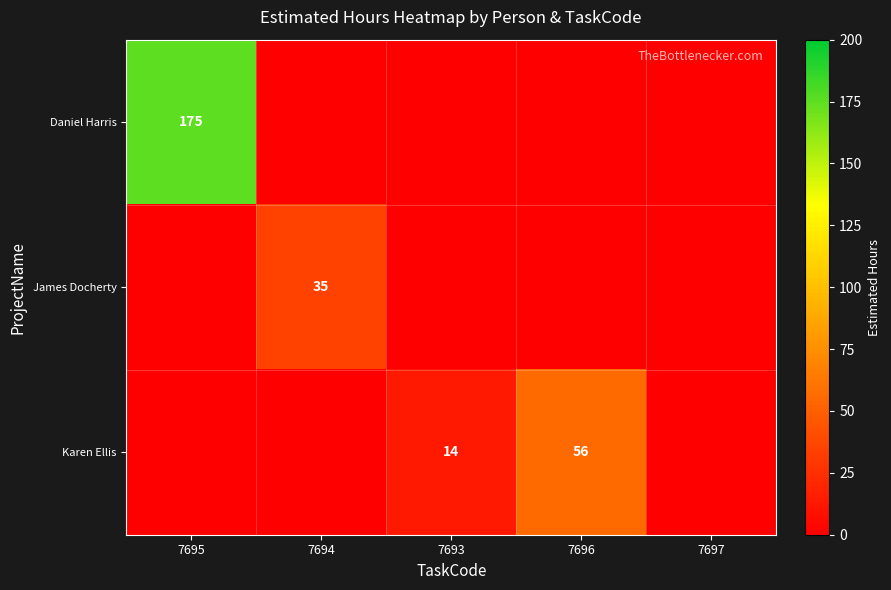

The value of Karen Ellis at 7693 is 14. True or false?

True